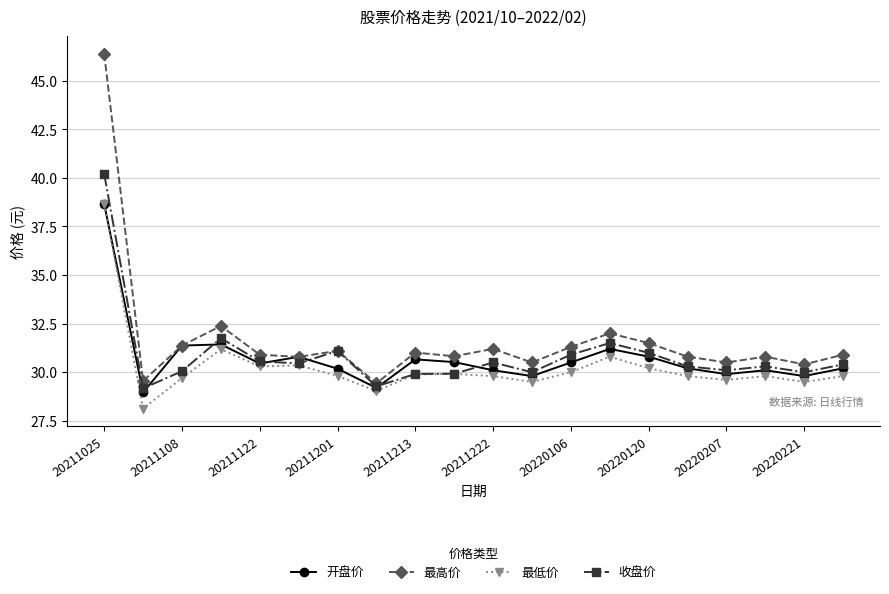

Which series has the largest range (max minus min)?

最高价